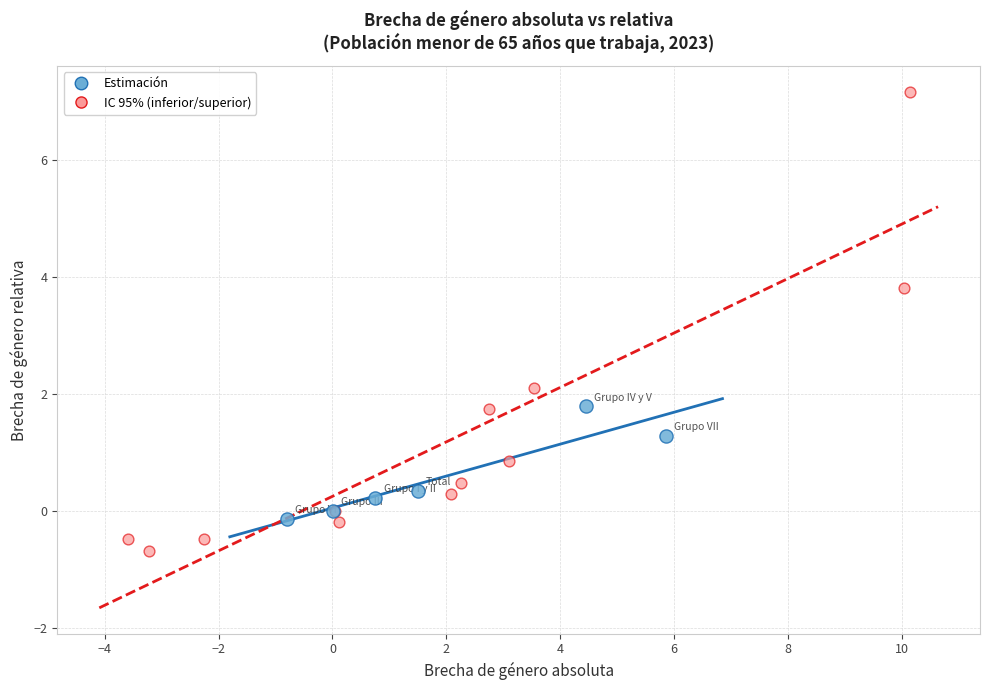

Which series reaches the minimum Y coordinate?

IC 95% (inferior/superior)